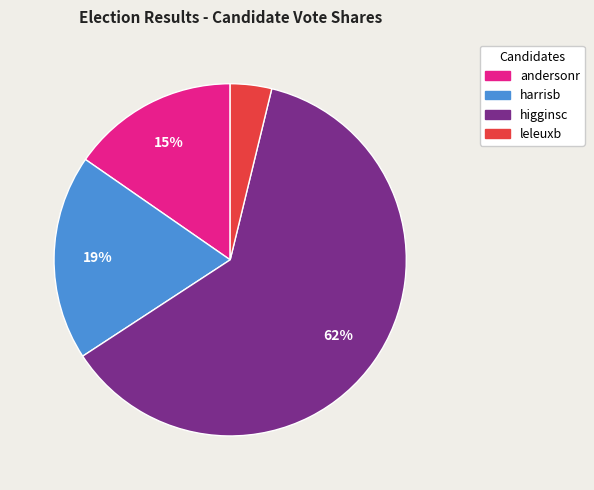

Is it true that leleuxb is 14% of the pie?

False